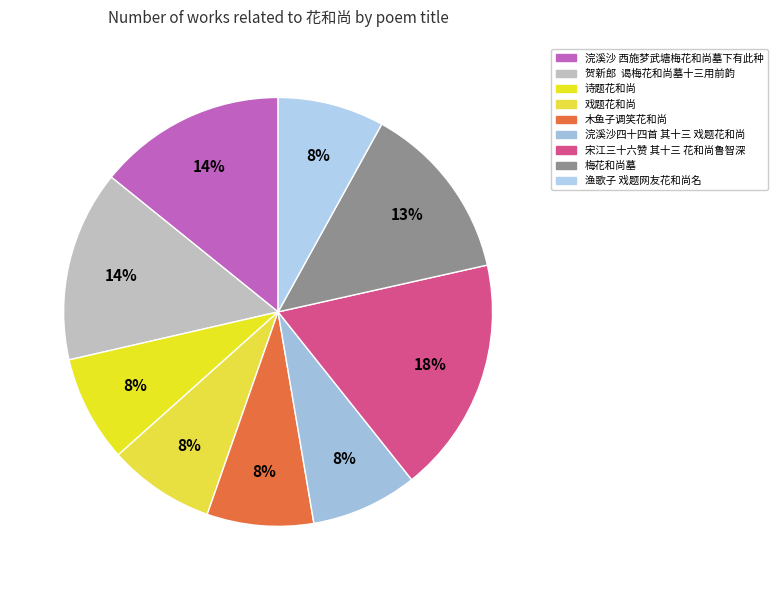

How many segments does this pie chart have?

9